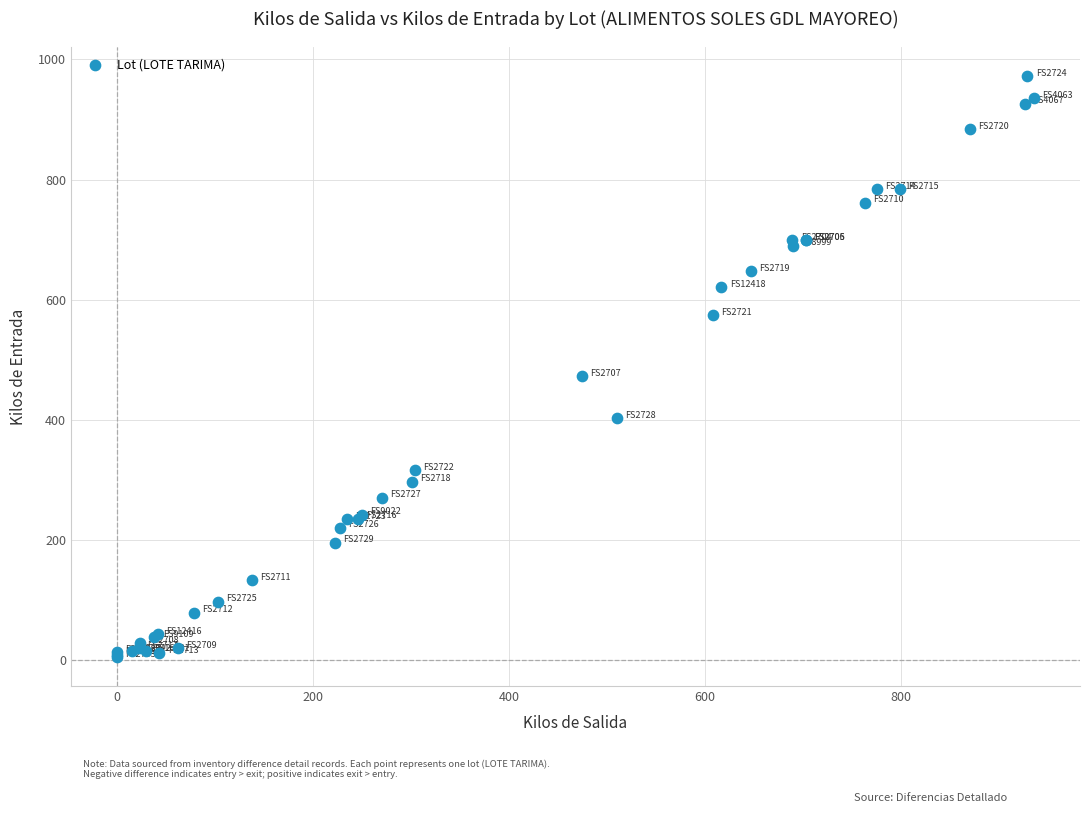

What Y value in the scatter plot is closest to 488?

472.8